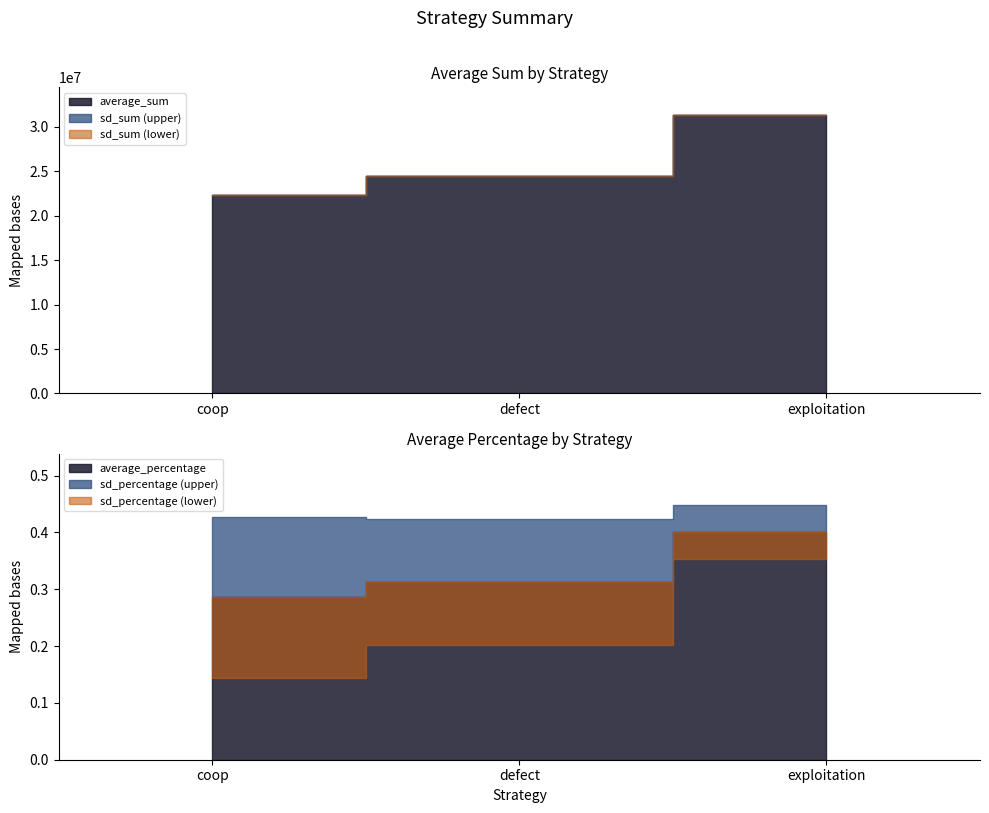

Which has a higher value, coop or exploitation?

exploitation